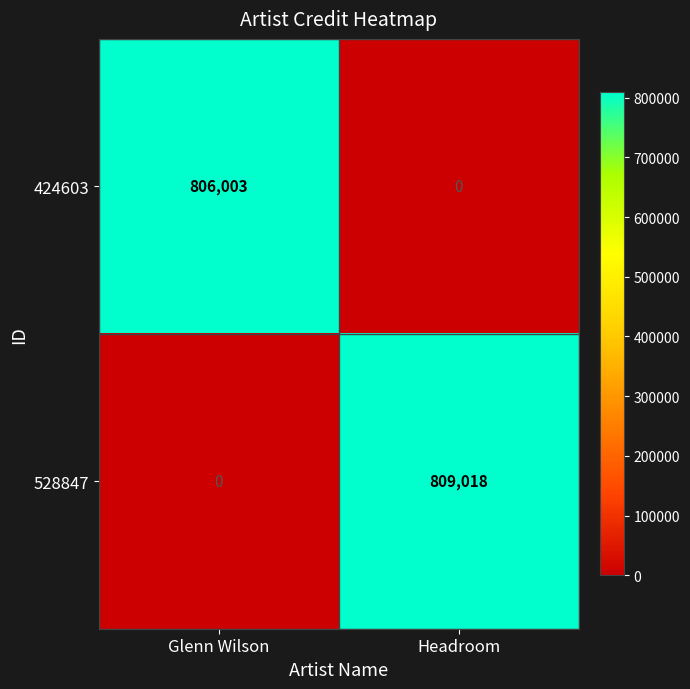

Which series has the largest total across all categories?

528847